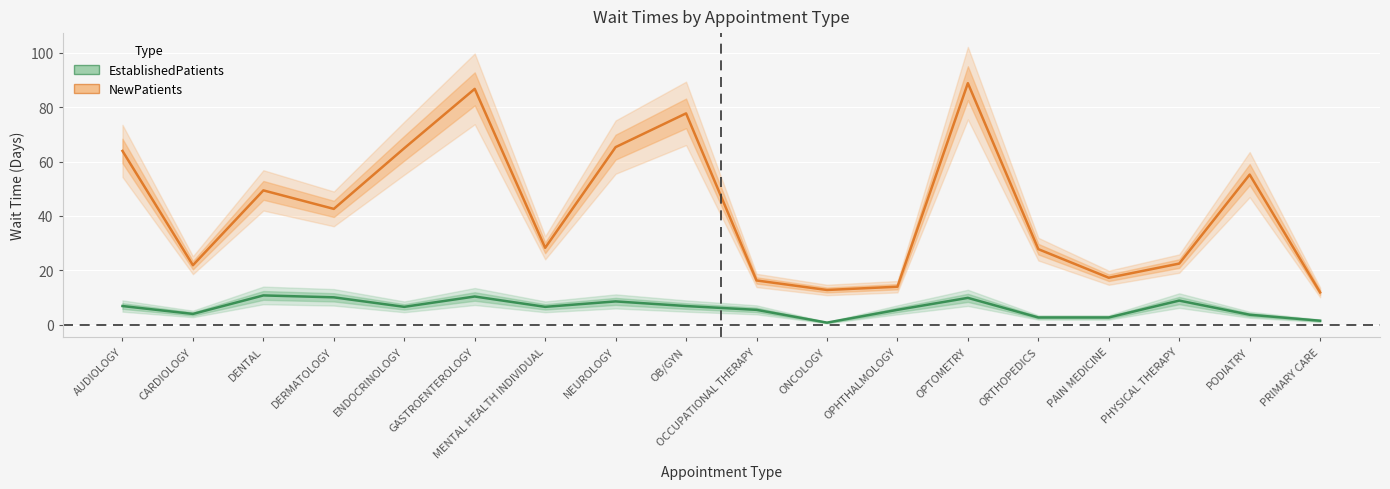

Is this an area chart (filled region under the line)?

No